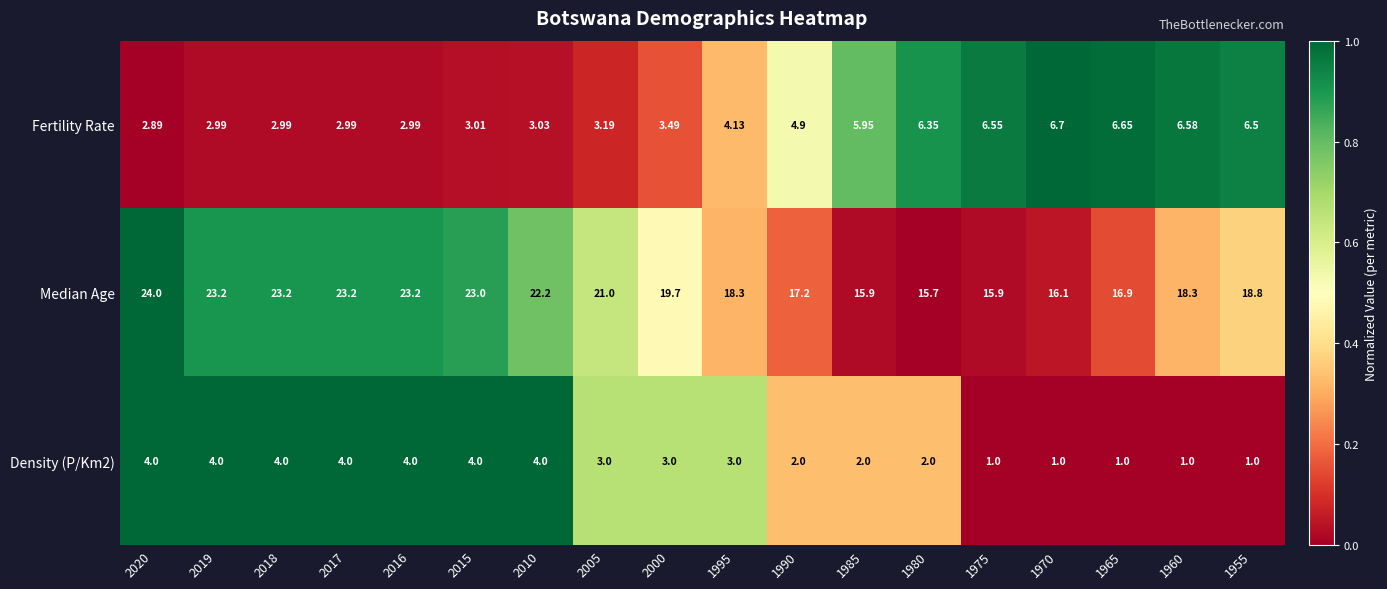

Which series has the largest range (max minus min)?

Median Age